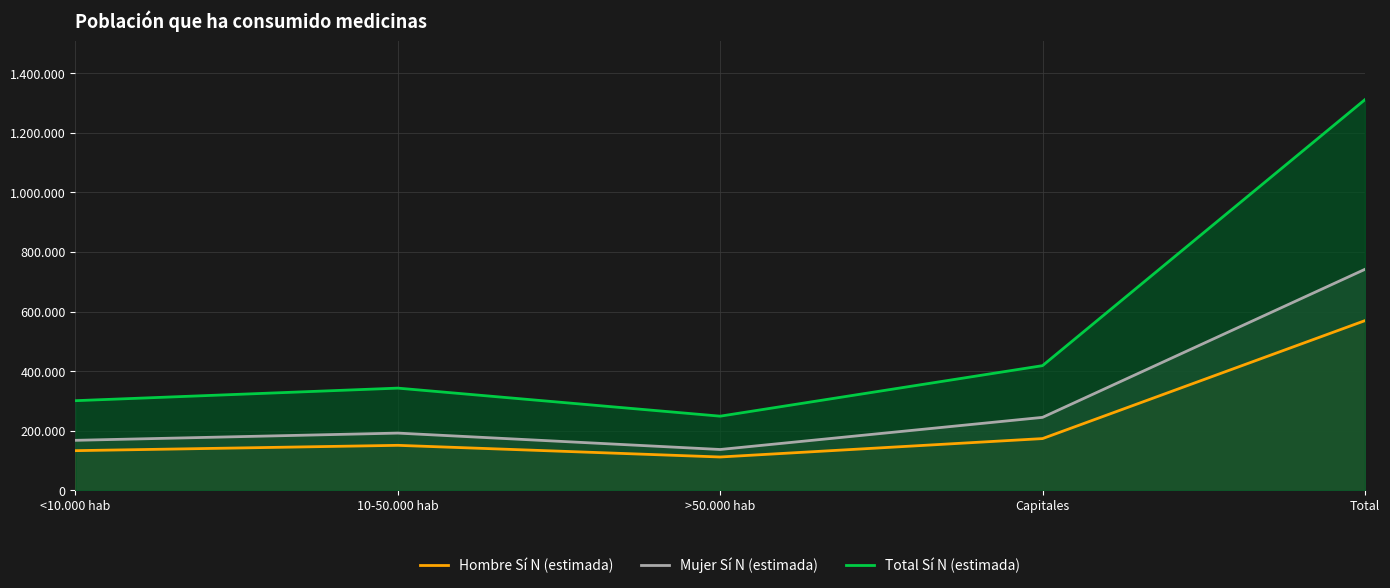

What is the sum of the Mujer Sí N (estimada) values at <10.000 hab and >50.000 hab?

304733